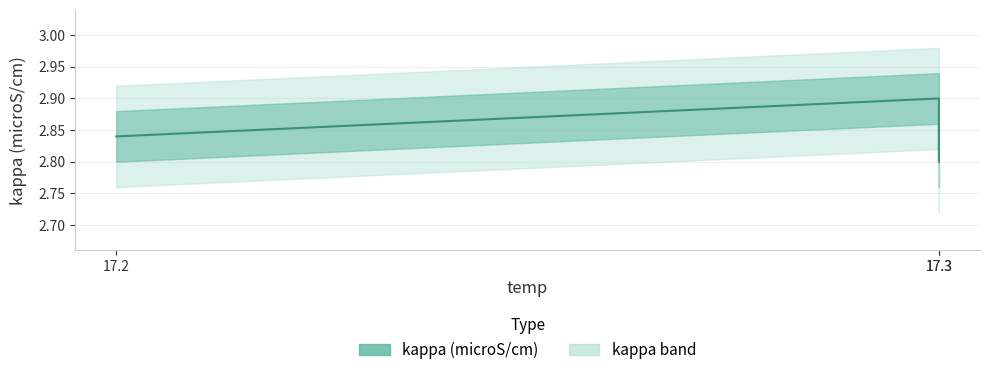

The value at 17.3 is 2.9. True or false?

True